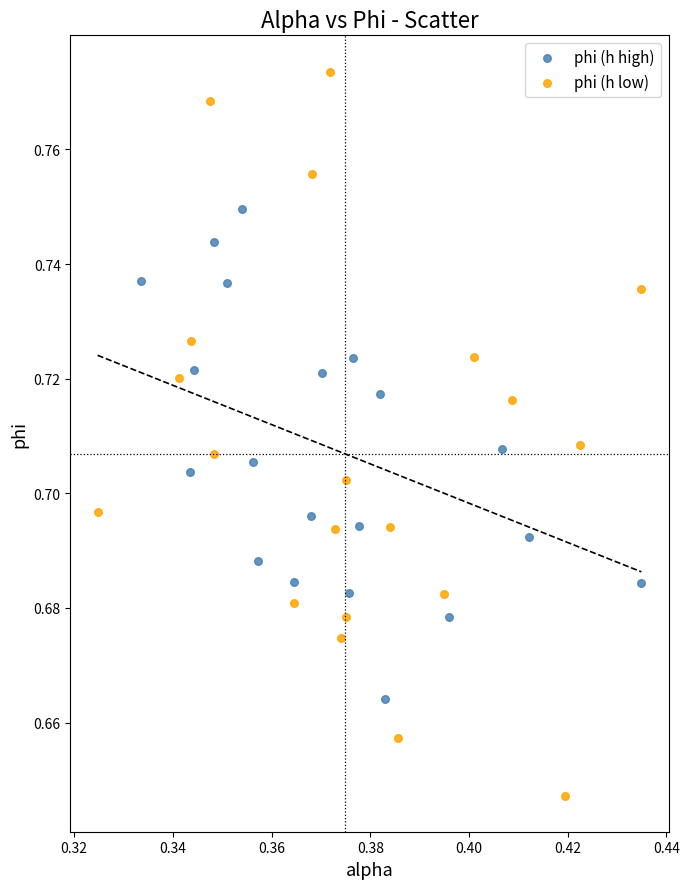

Which series reaches the maximum Y coordinate?

phi (h low)